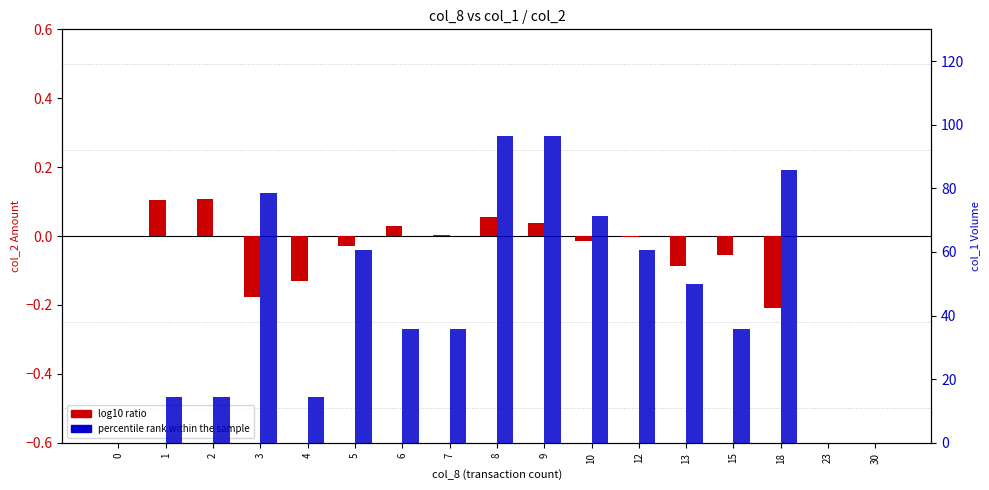

What is the spread (max minus min) of values at 10?

71.4